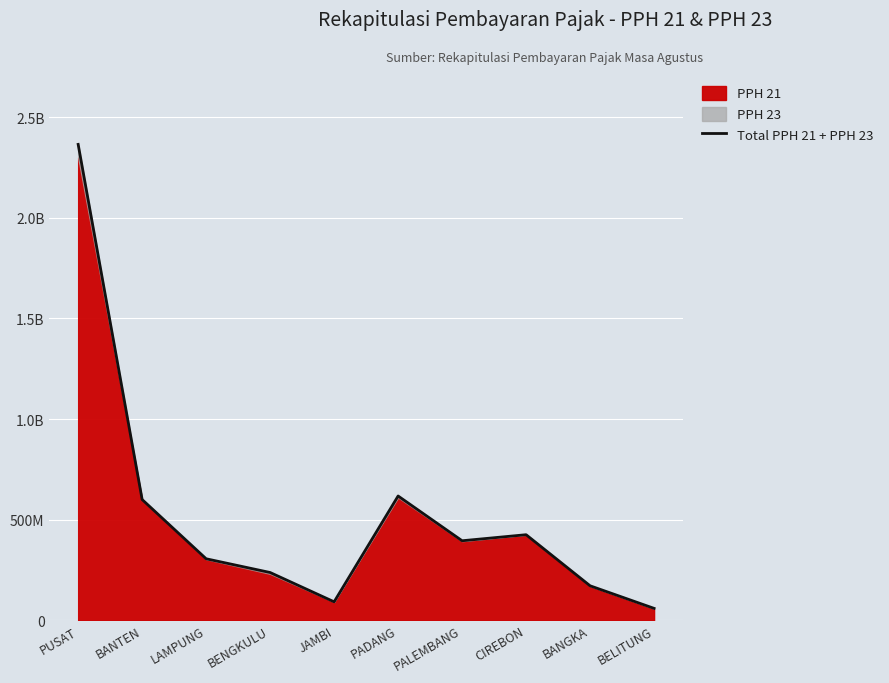

How many data points does each series have?

10